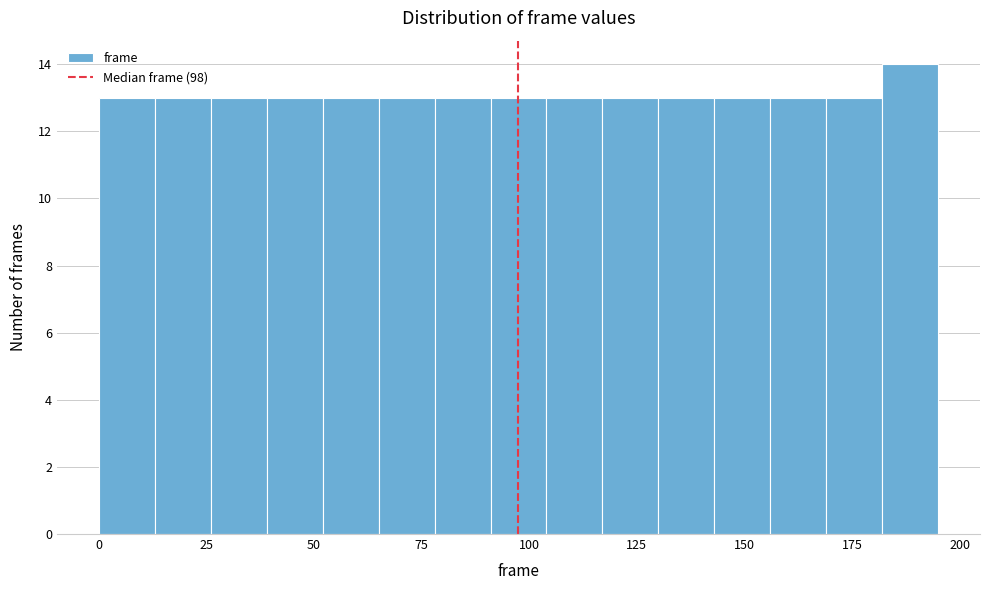

Around what value on the x-axis is the tallest bar? Give the approximate position of its centre, as read against the axis.

190